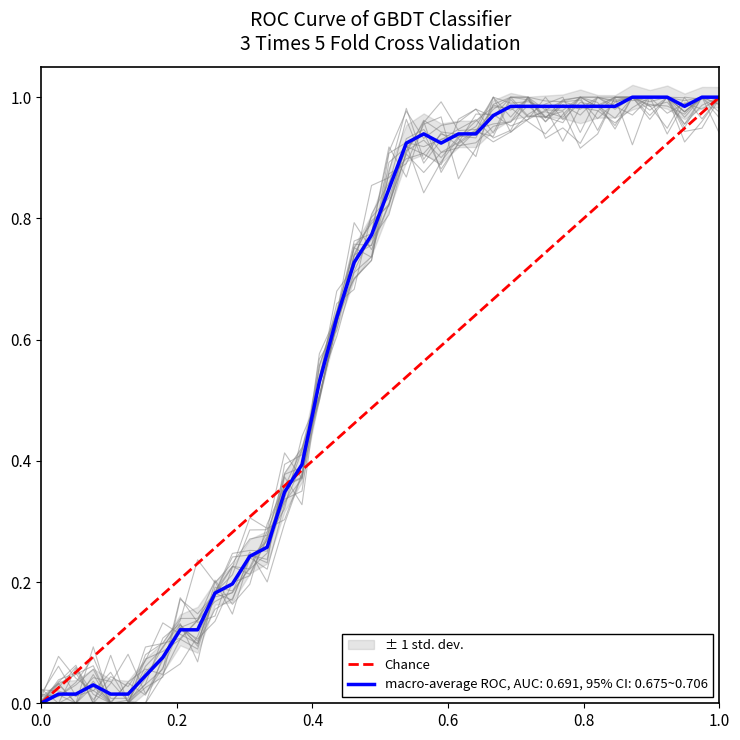

What is the value of the 2nd point from the left?

1